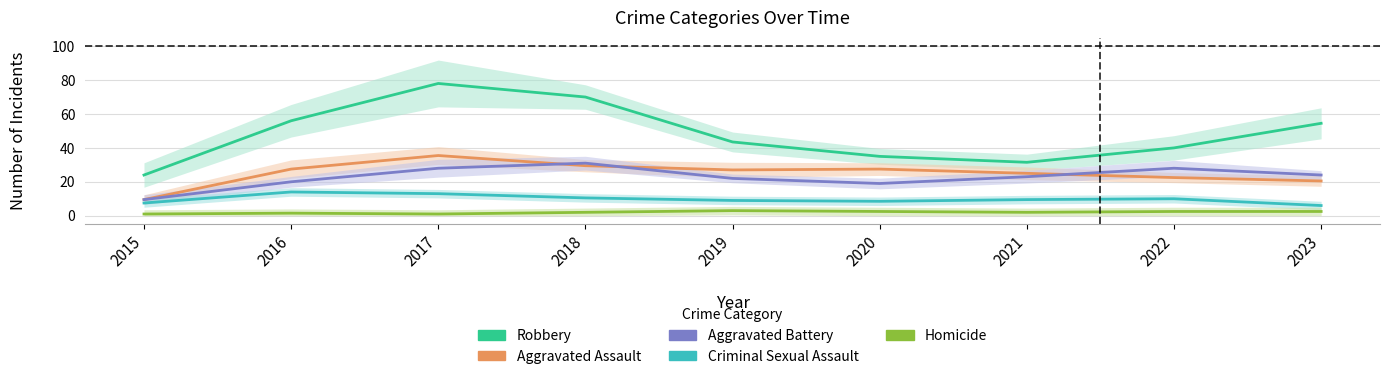

Rank the categories by Robbery value from lowest to highest.

2015, 2021, 2020, 2022, 2019, 2023, 2016, 2018, 2017